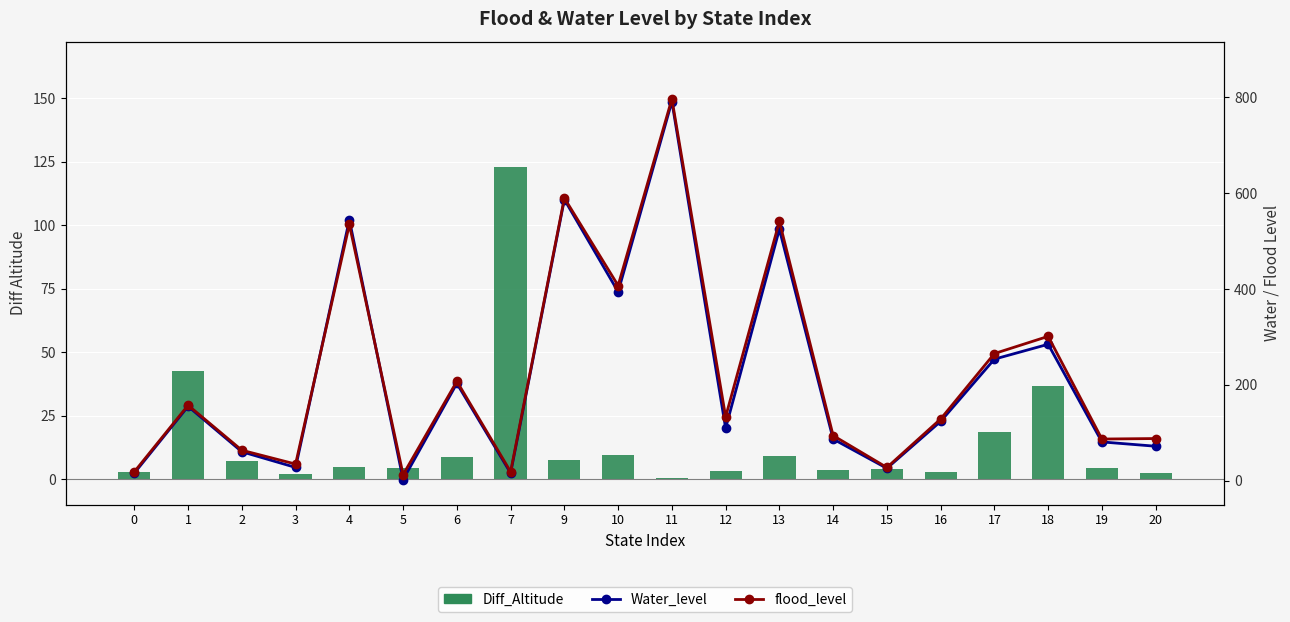

Are the bars grouped side by side (vs. stacked)?

Yes